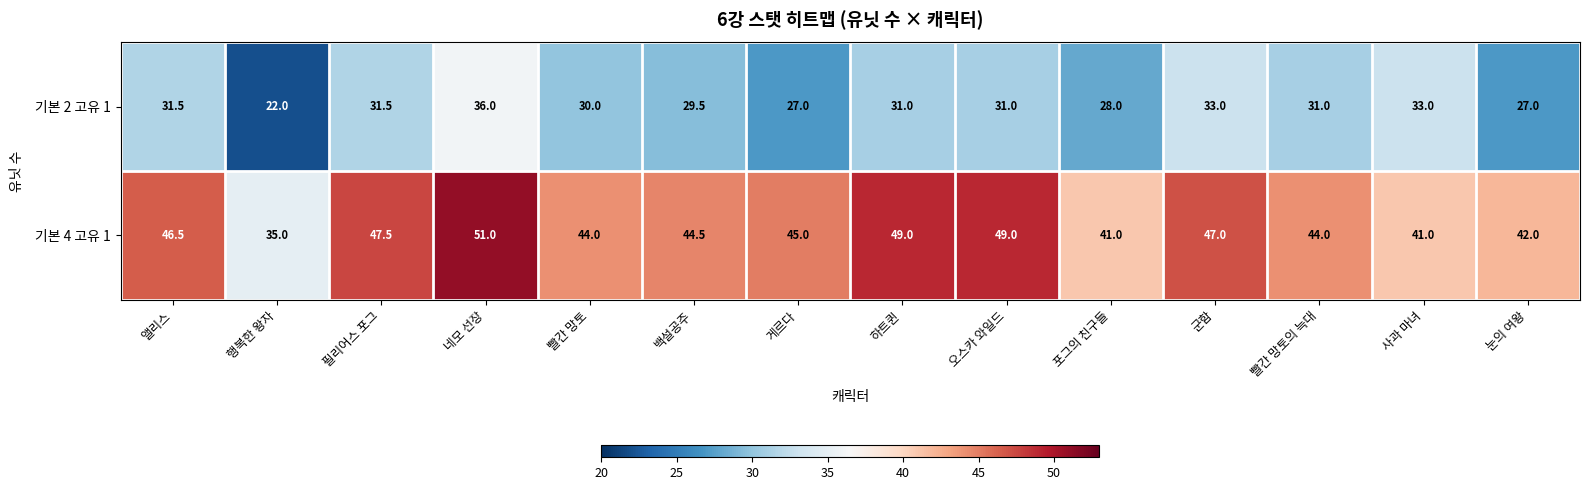

The 기본 2 고유 1 series shows 30.0 at 빨간 망토. True or false?

True